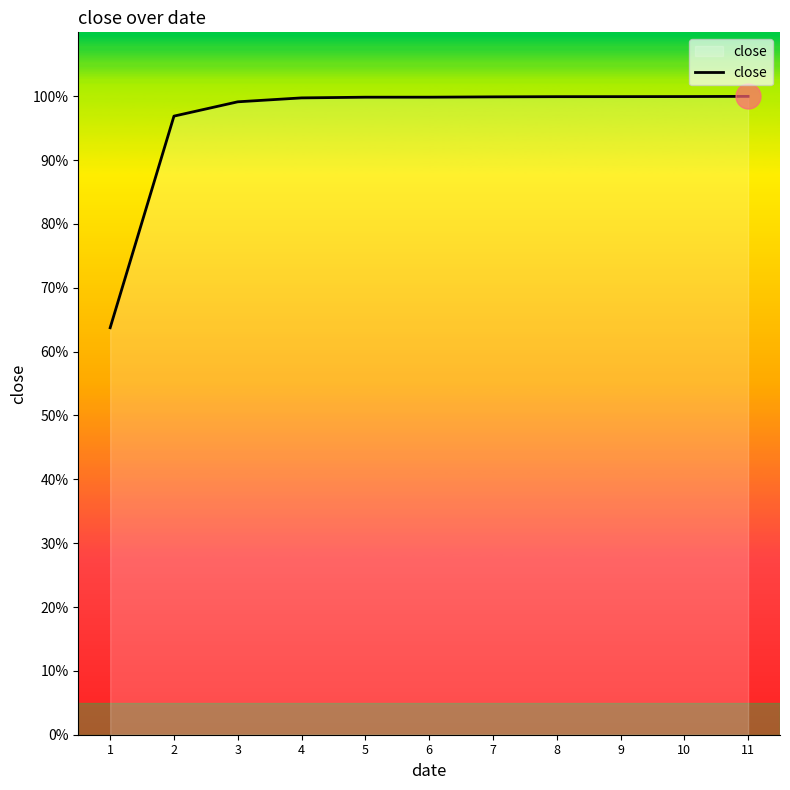

Is this an area chart (filled region under the line)?

Yes